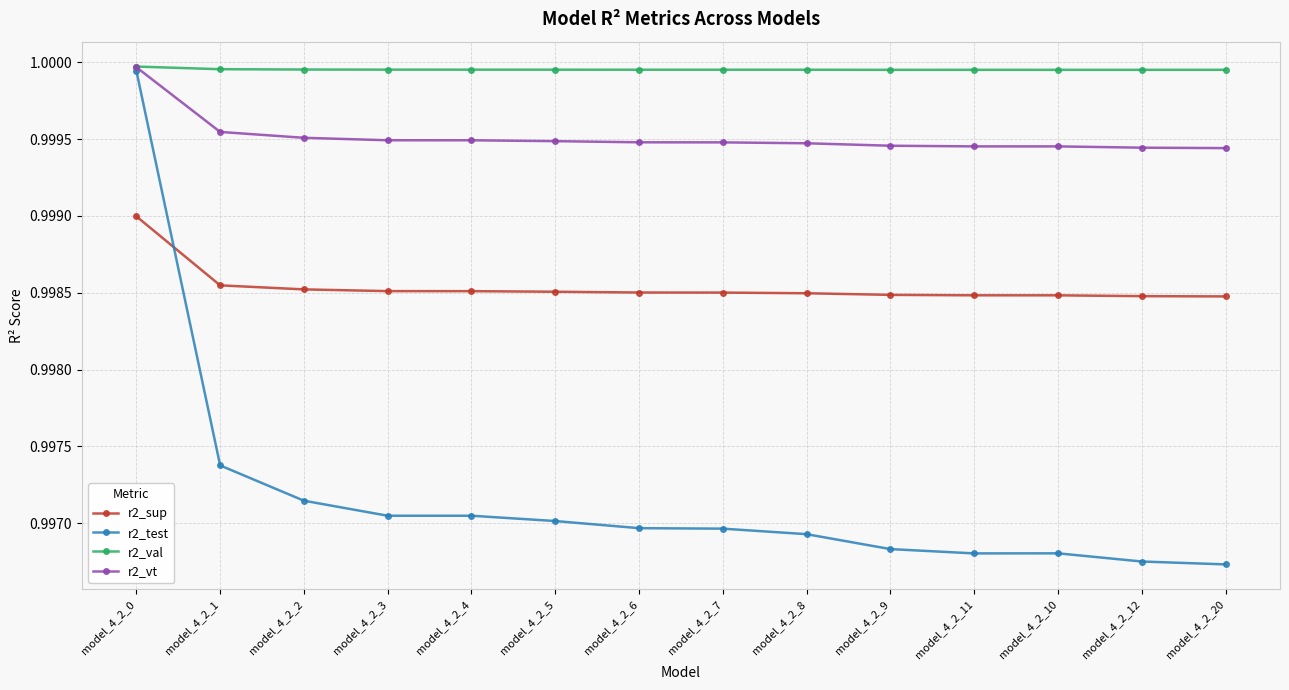

What is the label of the 14th point from the right?

model_4_2_0